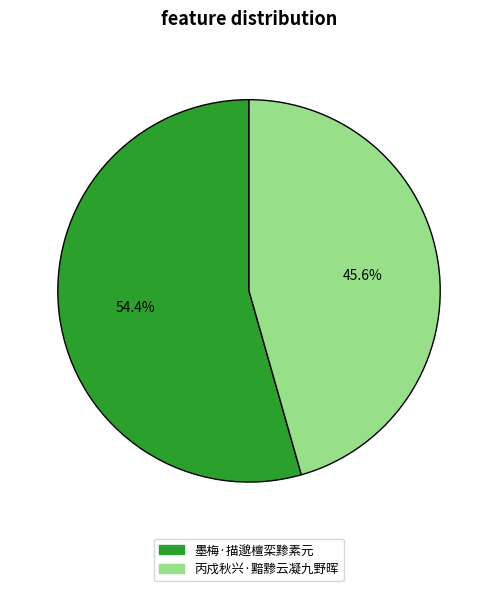

Is it true that 丙戍秋兴·黯黪云凝九野晖 is 46% of the pie?

True